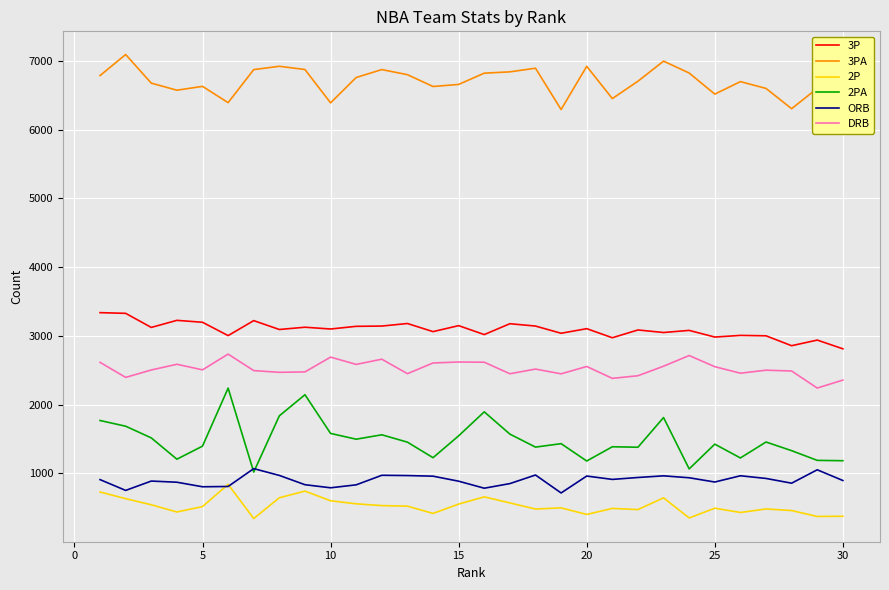

True or false: 2PA and DRB intersect in this chart.

False